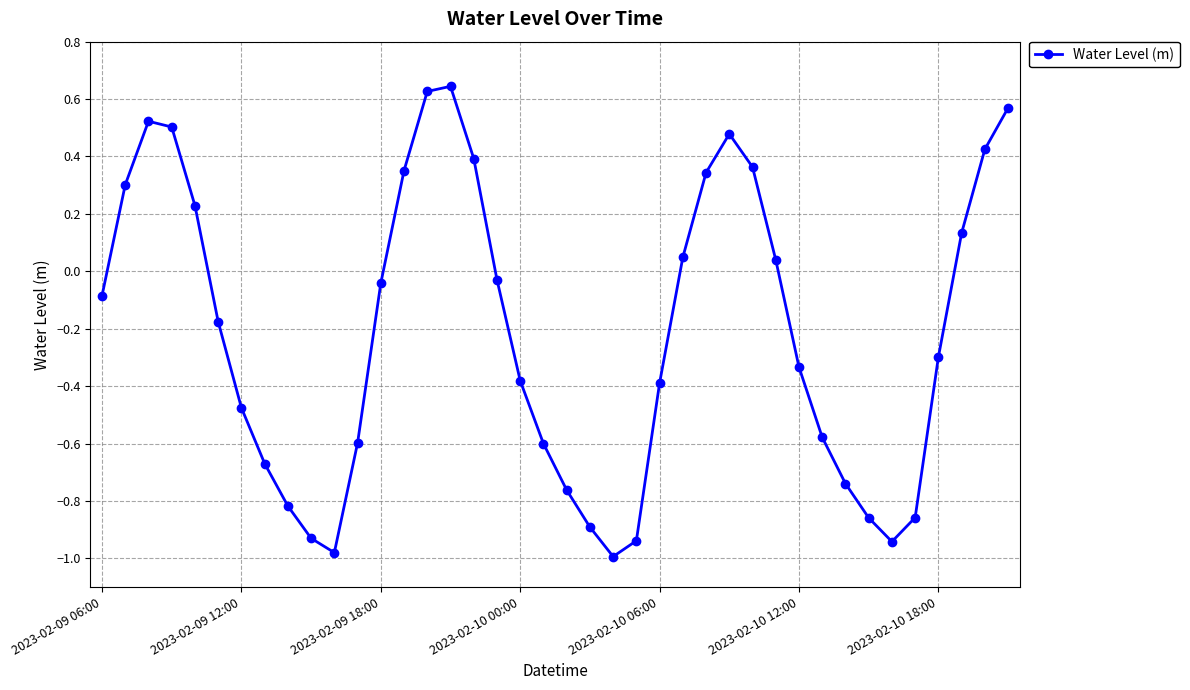

What is the sum of all values?

-8.4